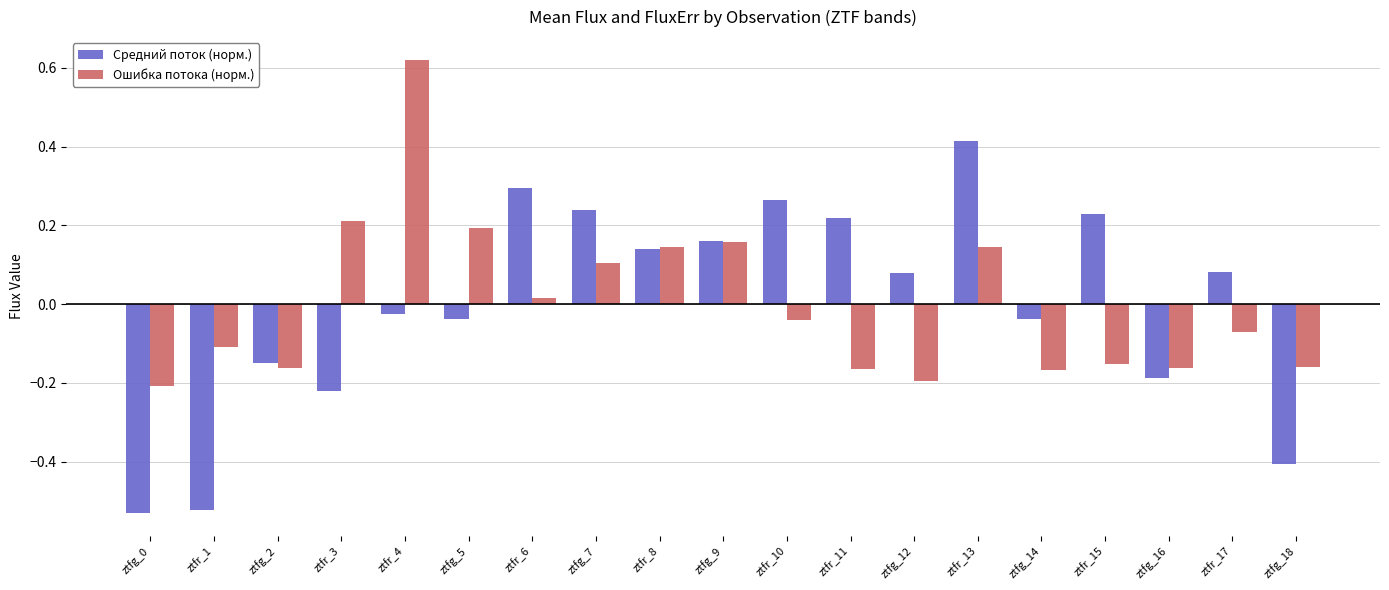

At ztfr_3, list the series in order from smallest to largest.

Средний поток (норм.), Ошибка потока (норм.)